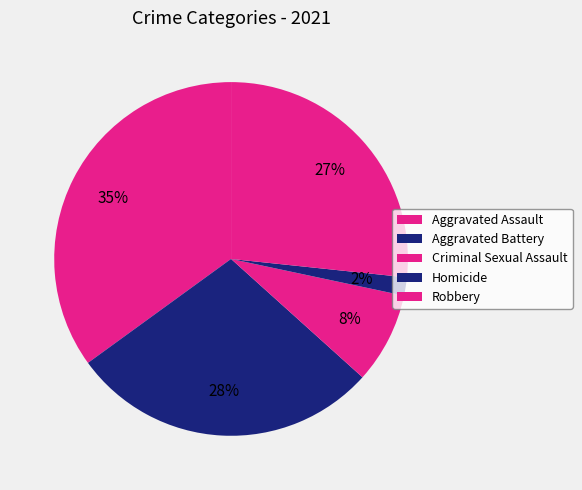

Approximately how many times larger is the value at Criminal Sexual Assault compared to Aggravated Battery?

0.3